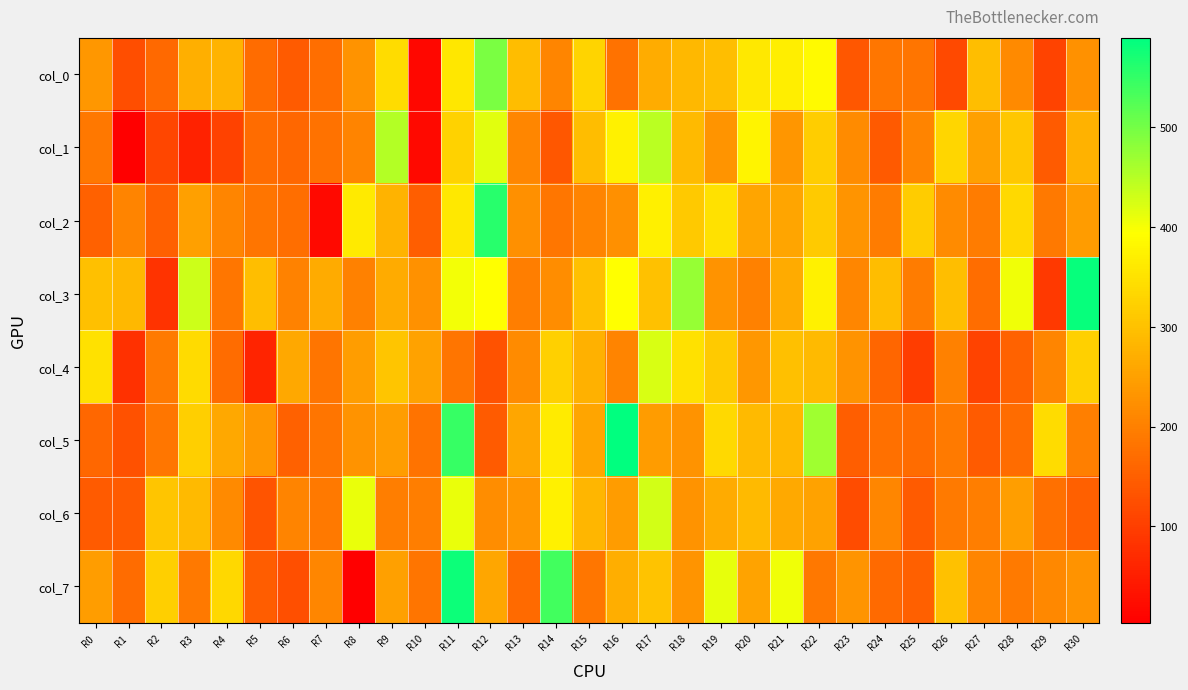

Reading right to left, list all the values displayed in this chart.

col_0: R30=227	R29=107	R28=215	R27=295	R26=117	R25=182	R24=186	R23=136	R22=387	R21=369	R20=360	R19=296	R18=286	R17=267	R16=178	R15=329	R14=208	R13=294	R12=494	R11=357	R10=16	R9=341	R8=228	R7=174	R6=145	R5=170	R4=280	R3=273	R2=164	R1=124	R0=236
col_1: R30=278	R29=145	R28=310	R27=249	R26=333	R25=205	R24=142	R23=217	R22=318	R21=234	R20=377	R19=231	R18=288	R17=446	R16=374	R15=293	R14=138	R13=210	R12=417	R11=326	R10=19	R9=452	R8=207	R7=178	R6=163	R5=170	R4=105	R3=56	R2=112	R1=3	R0=187
col_2: R30=242	R29=190	R28=336	R27=195	R26=218	R25=317	R24=194	R23=232	R22=313	R21=257	R20=256	R19=347	R18=311	R17=370	R16=225	R15=207	R14=186	R13=224	R12=558	R11=359	R10=148	R9=279	R8=361	R7=18	R6=174	R5=182	R4=208	R3=249	R2=150	R1=207	R0=154
col_3: R30=585	R29=91	R28=405	R27=172	R26=296	R25=194	R24=292	R23=210	R22=374	R21=266	R20=202	R19=230	R18=474	R17=299	R16=394	R15=297	R14=219	R13=196	R12=395	R11=403	R10=226	R9=265	R8=201	R7=266	R6=204	R5=296	R4=186	R3=432	R2=81	R1=287	R0=298
col_4: R30=323	R29=208	R28=155	R27=107	R26=202	R25=98	R24=159	R23=228	R22=289	R21=298	R20=235	R19=313	R18=347	R17=424	R16=207	R15=274	R14=323	R13=218	R12=131	R11=183	R10=252	R9=307	R8=245	R7=184	R6=260	R5=59	R4=170	R3=340	R2=192	R1=80	R0=349
col_5: R30=199	R29=341	R28=169	R27=145	R26=193	R25=170	R24=177	R23=148	R22=468	R21=287	R20=289	R19=336	R18=230	R17=242	R16=590	R15=256	R14=365	R13=258	R12=144	R11=548	R10=181	R9=244	R8=230	R7=182	R6=153	R5=236	R4=261	R3=321	R2=185	R1=127	R0=162
col_6: R30=152	R29=177	R28=247	R27=197	R26=192	R25=145	R24=211	R23=121	R22=252	R21=263	R20=289	R19=266	R18=229	R17=428	R16=243	R15=283	R14=374	R13=234	R12=219	R11=411	R10=197	R9=196	R8=409	R7=190	R6=207	R5=133	R4=215	R3=289	R2=306	R1=144	R0=144
col_7: R30=230	R29=212	R28=193	R27=209	R26=299	R25=150	R24=168	R23=232	R22=187	R21=405	R20=253	R19=413	R18=232	R17=303	R16=270	R15=186	R14=538	R13=167	R12=259	R11=580	R10=184	R9=250	R8=3	R7=211	R6=125	R5=147	R4=335	R3=190	R2=320	R1=169	R0=244